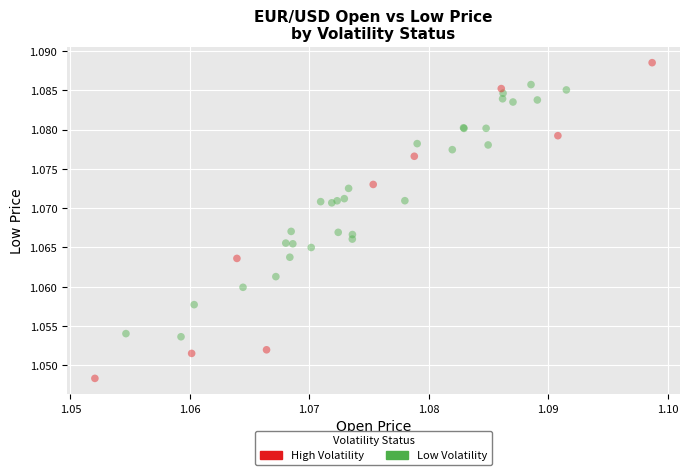

Which series reaches the maximum Y coordinate?

High Volatility